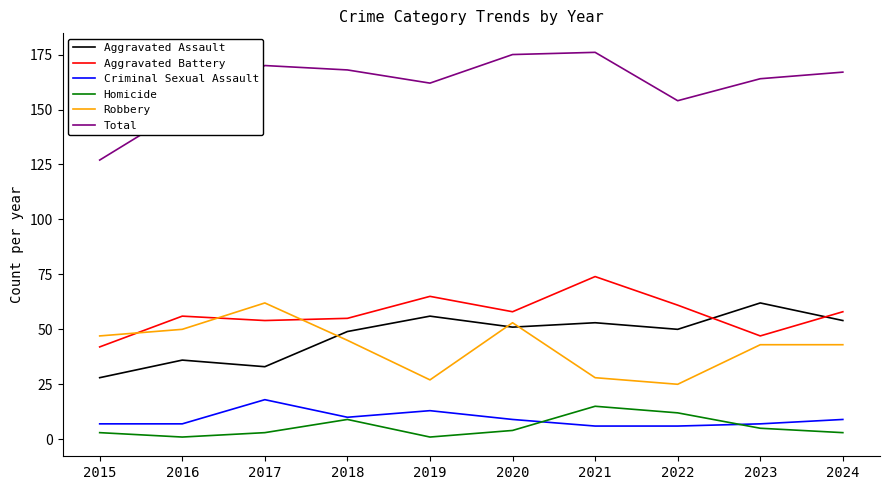

Is the value of Homicide at 2021 greater than the value of Criminal Sexual Assault at 2022?

Yes